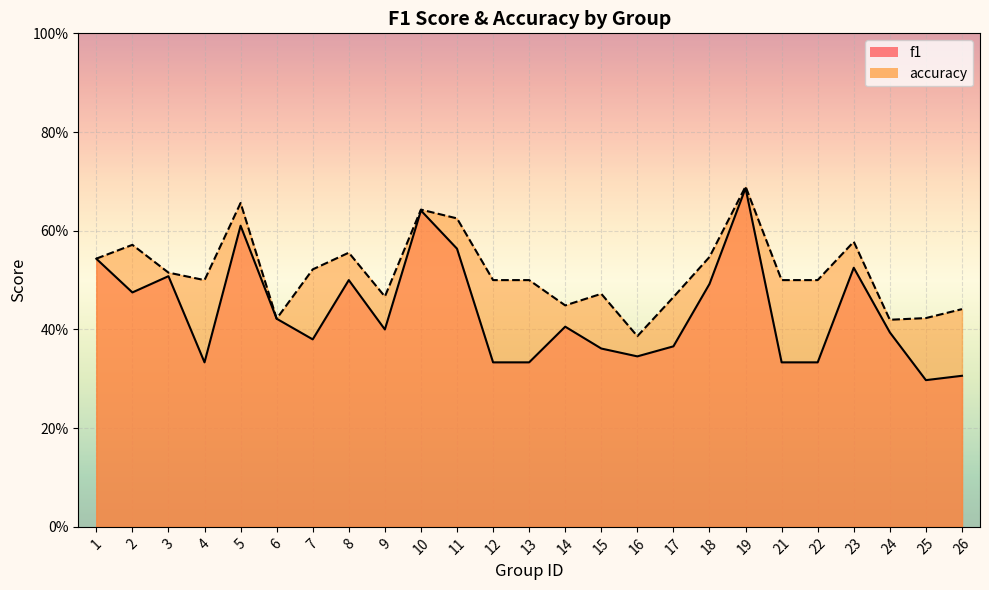

Read the accuracy value at 3.

0.5